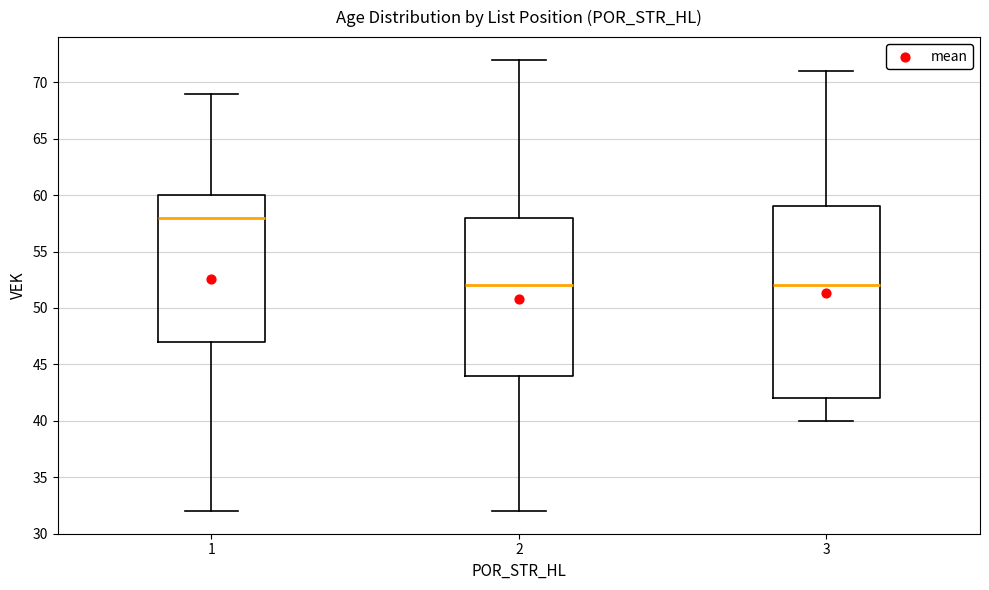

Reading left to right, transcribe this box plot: for each box, give where its median line is, the range the box spans, and where its two whiskers end, as read against the y-axis. The values are not printed on the chart, so give them approximately, as read against the axis.

1: median 58, box 47 to 60, whiskers 32 to 69
2: median 52, box 44 to 58, whiskers 32 to 72
3: median 52, box 42 to 59, whiskers 40 to 71